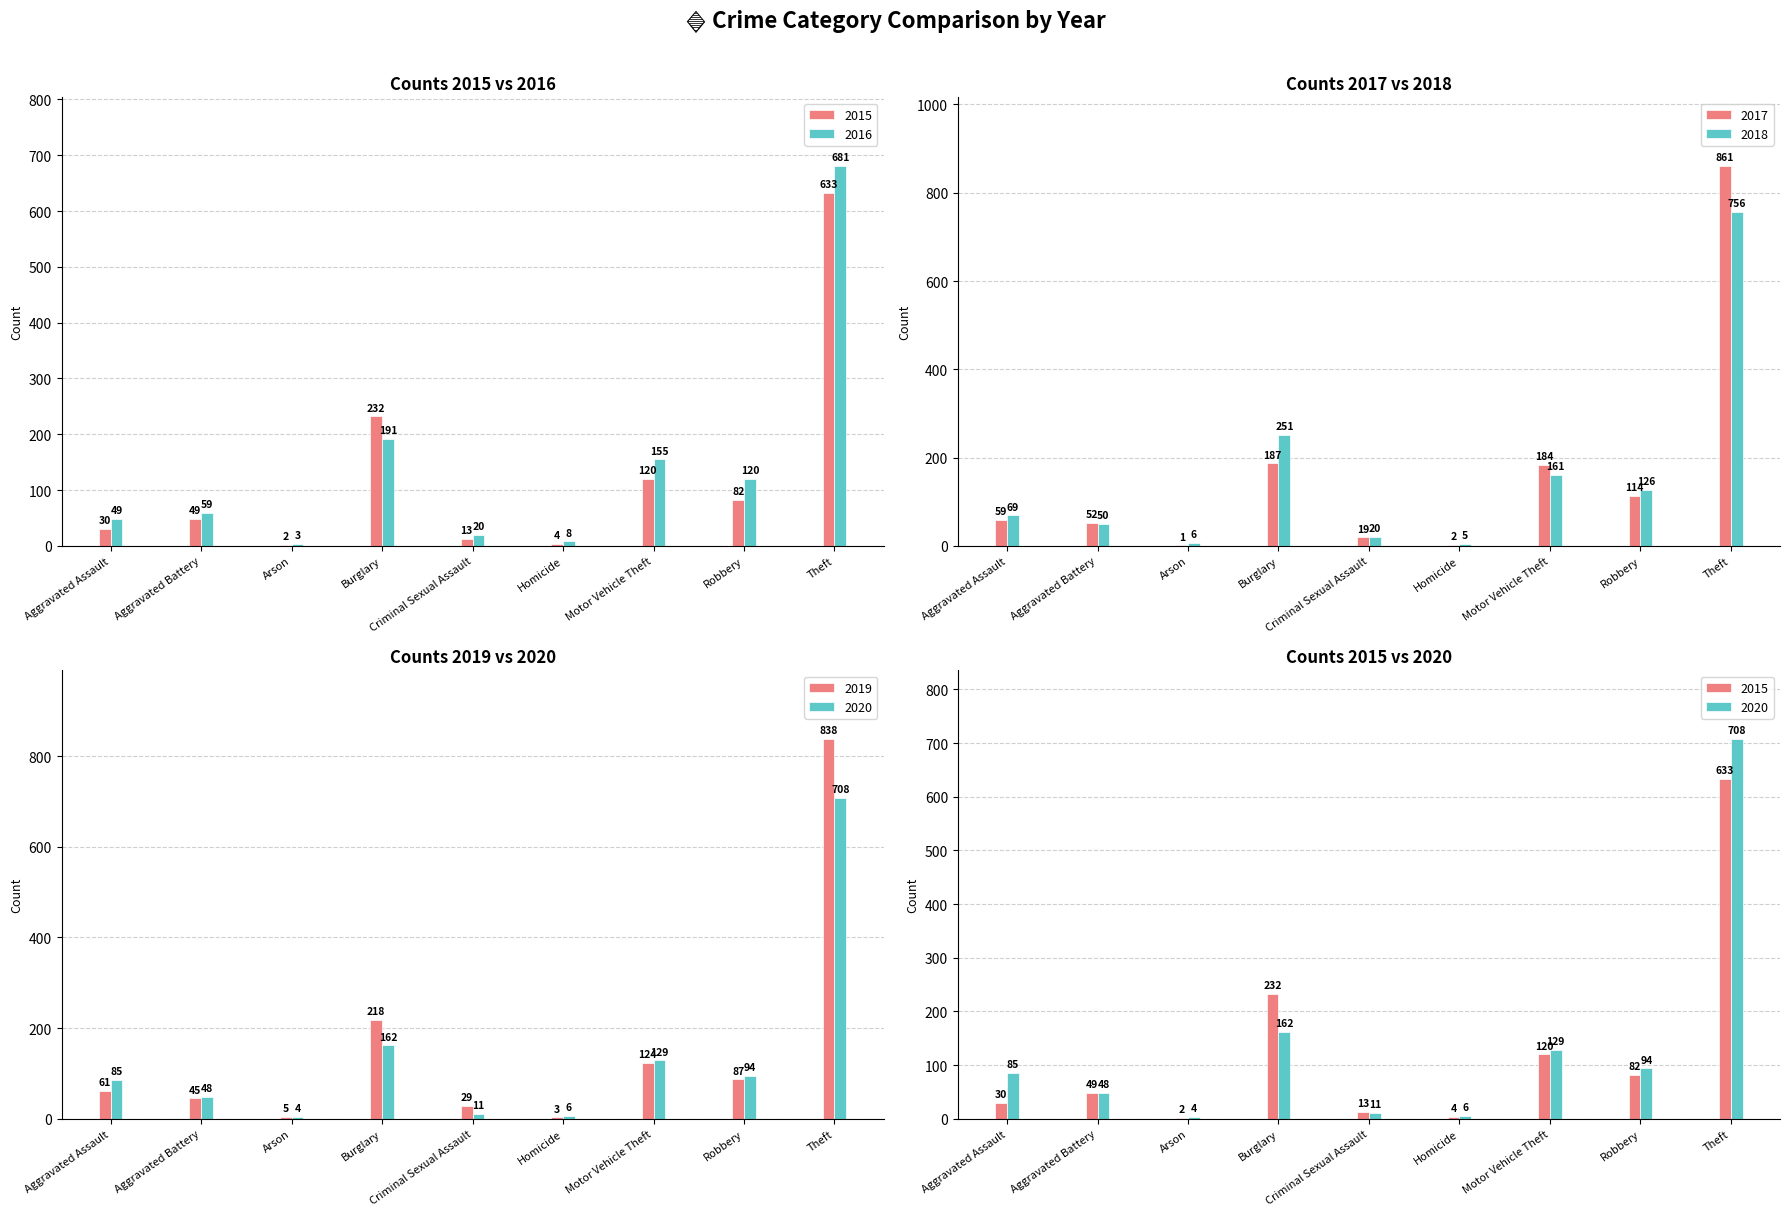

Reading left to right, list all the values displayed in this chart.

2015: 30	49	2	232	13	4	120	82	633
2016: 49	59	3	191	20	8	155	120	681
2017: 59	52	1	187	19	2	184	114	861
2018: 69	50	6	251	20	5	161	126	756
2019: 61	45	5	218	29	3	124	87	838
2020: 85	48	4	162	11	6	129	94	708